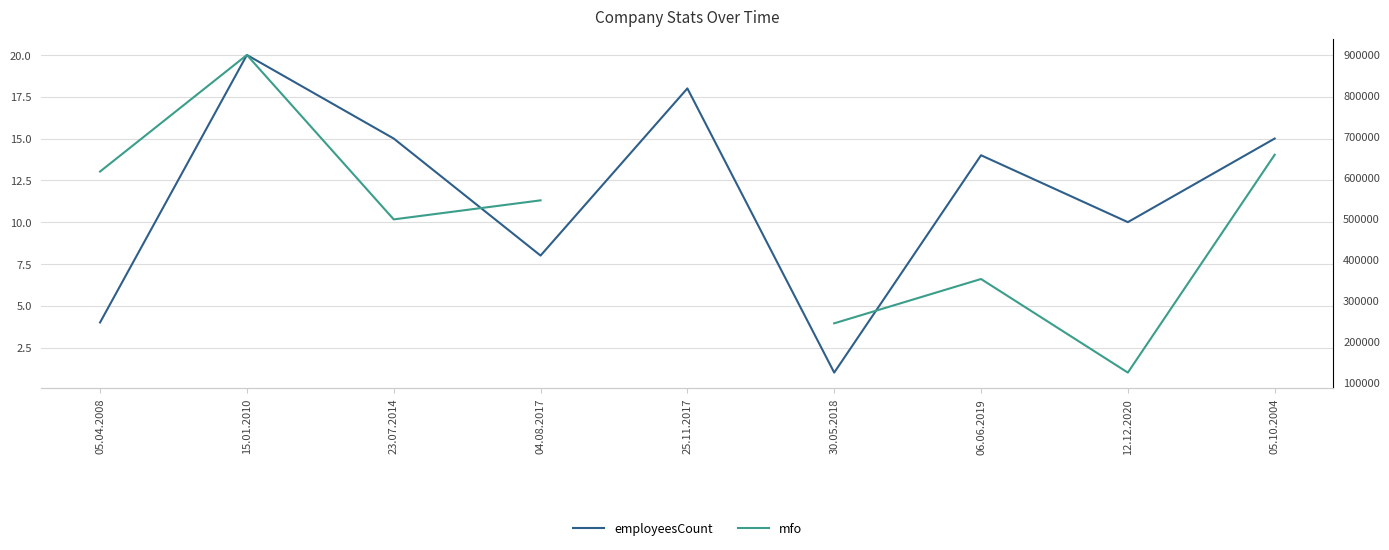

What is the greatest value displayed?

897456.0